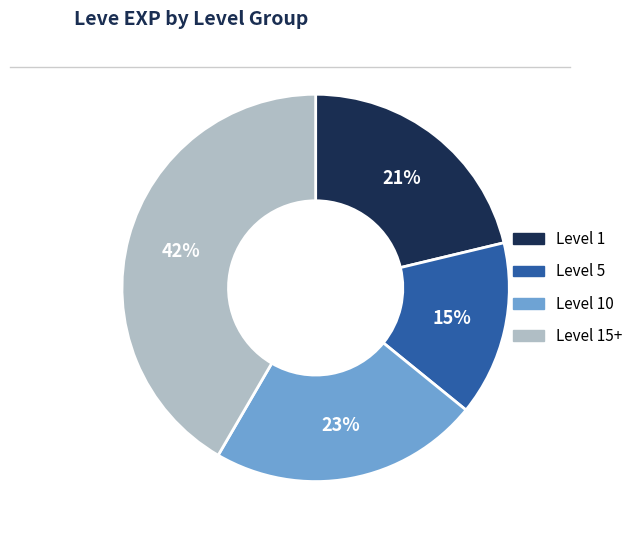

Is there any slice that represents more than half of the pie?

No